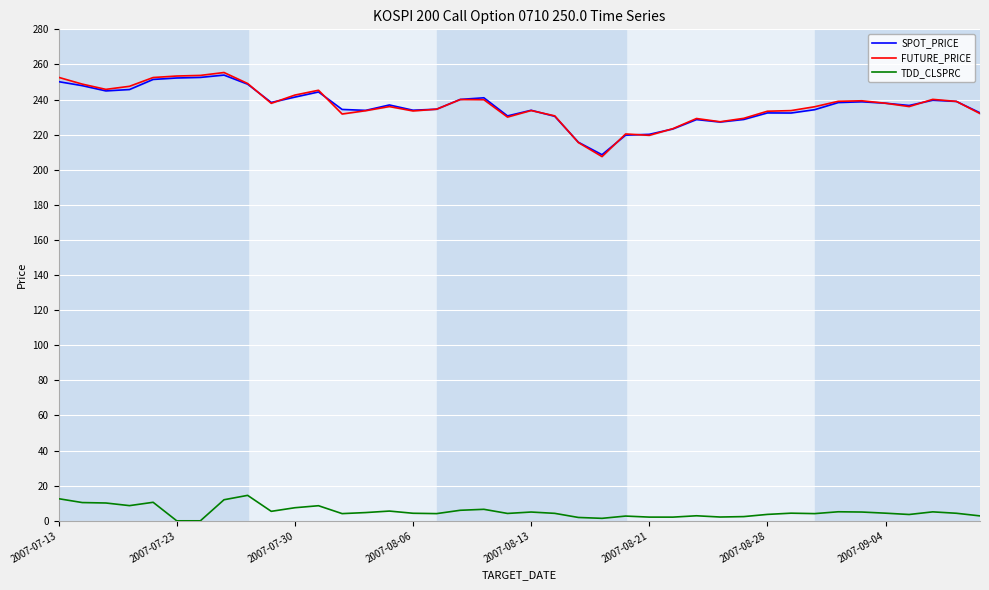

How many series are shown in this chart?

3